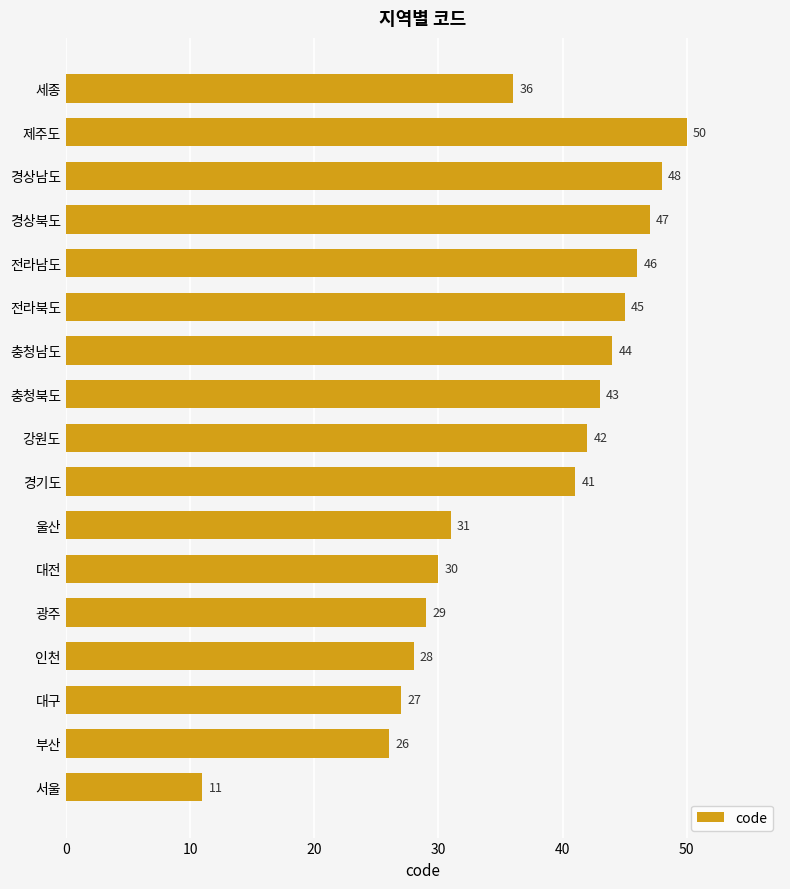

What is the average value?

37